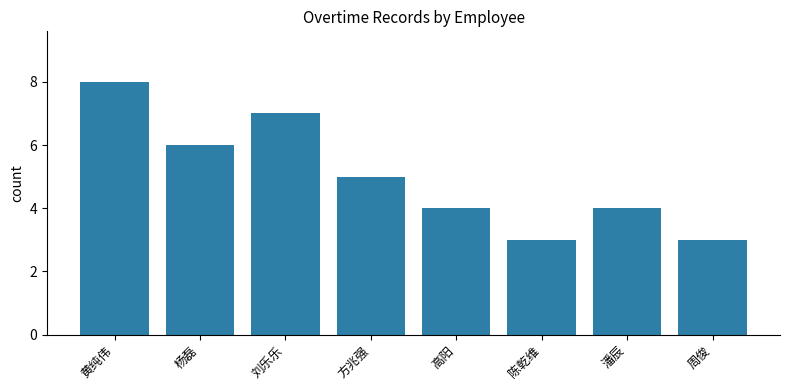

Reading left to right, what are all the values shown in this chart?

黄纯伟=8	杨磊=6	刘乐乐=7	方兆强=5	高阳=4	陈乾维=3	潘辰=4	周俊=3